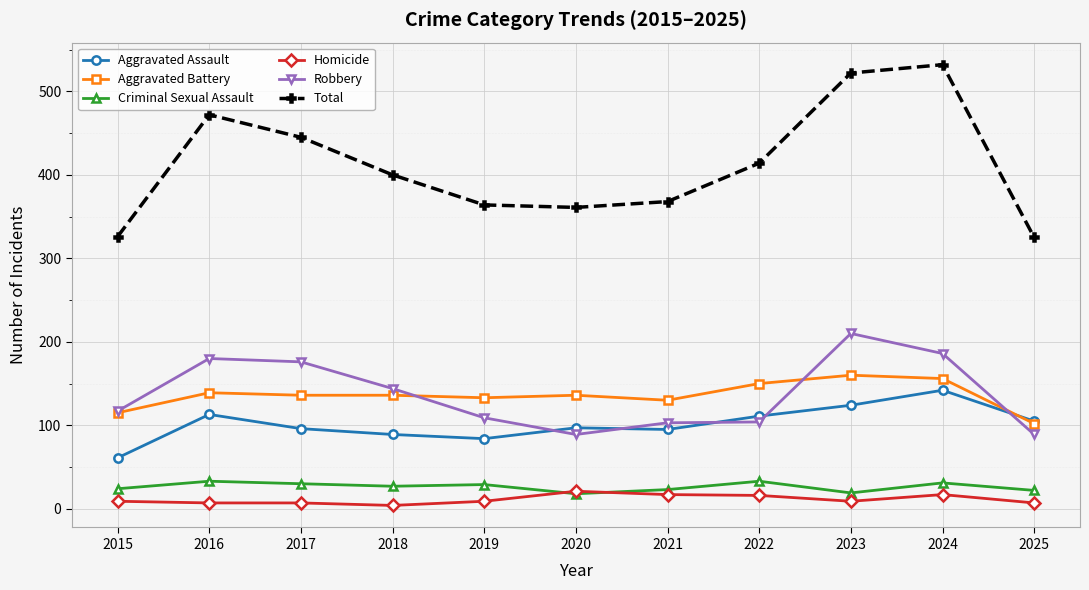

Rank the series at 2016 from highest to lowest value.

Total, Robbery, Aggravated Battery, Aggravated Assault, Criminal Sexual Assault, Homicide